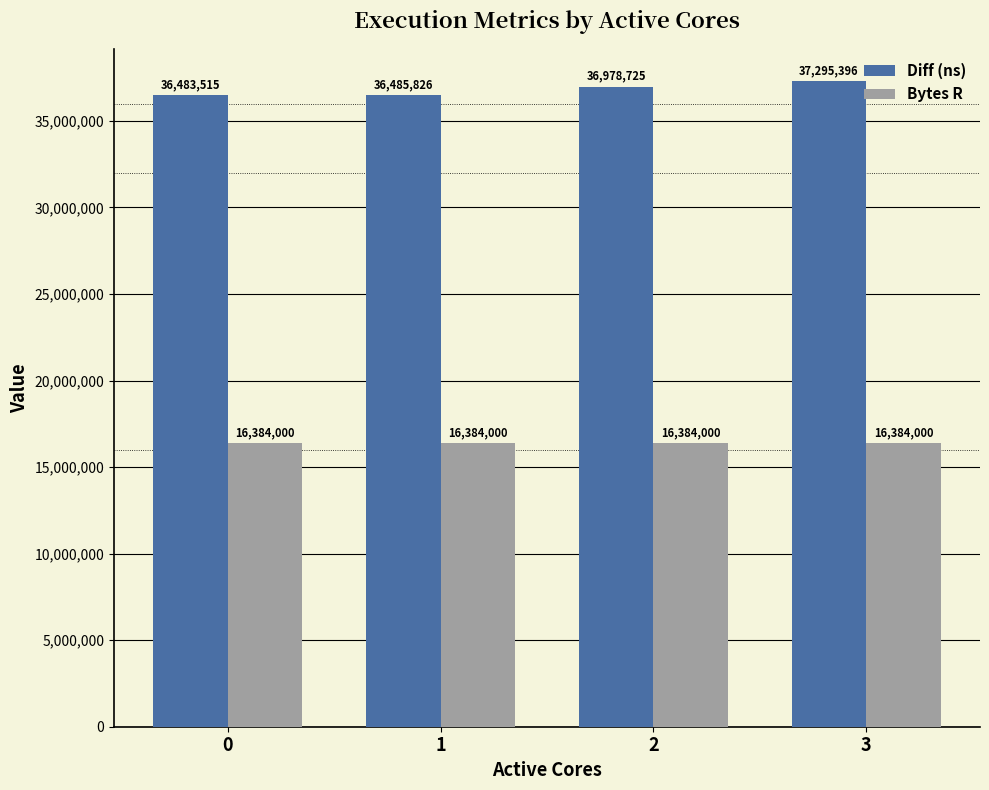

Where is Diff (ns) nearest to the value 36889455?

2